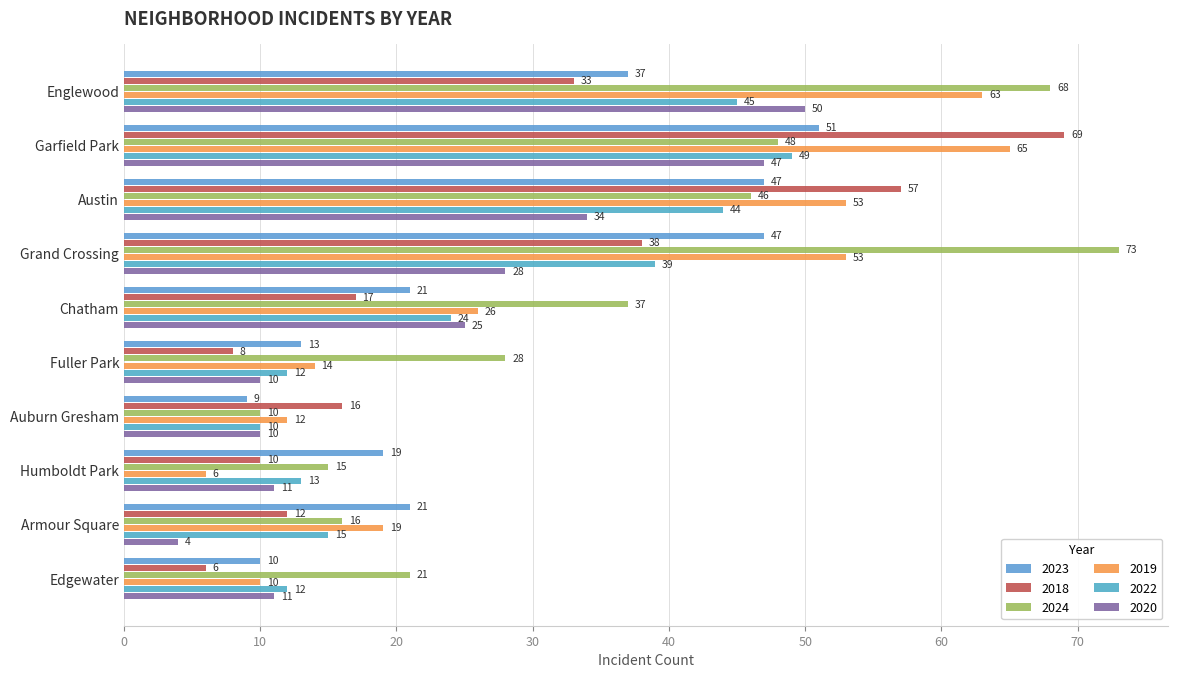

What is the sum of all 2023 values?

275